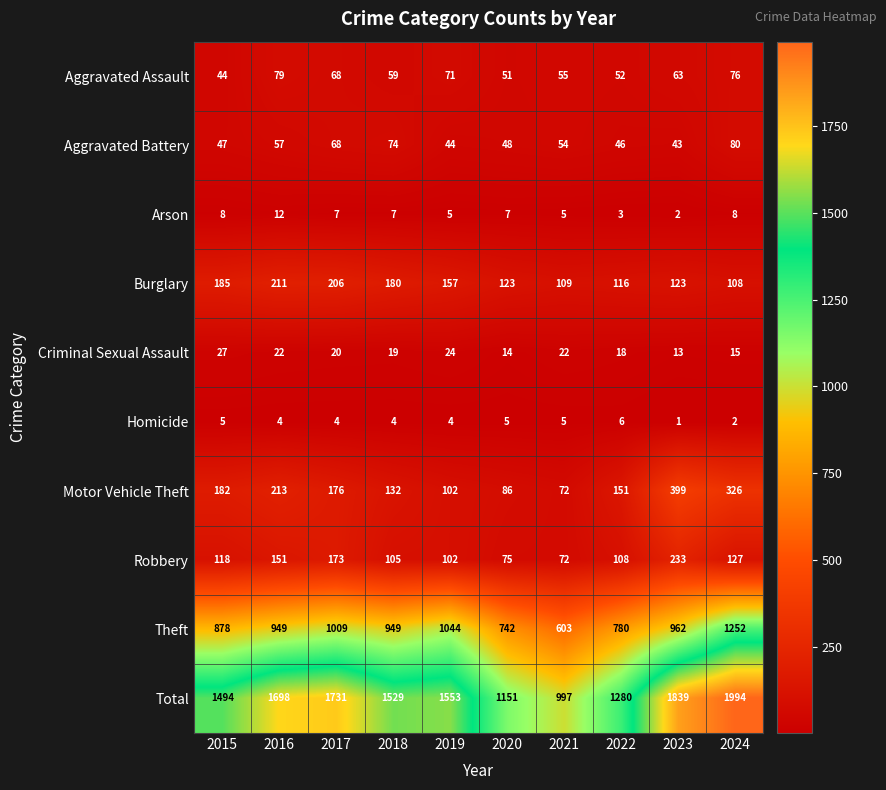

What is the spread (max minus min) of values at 2023?

1838